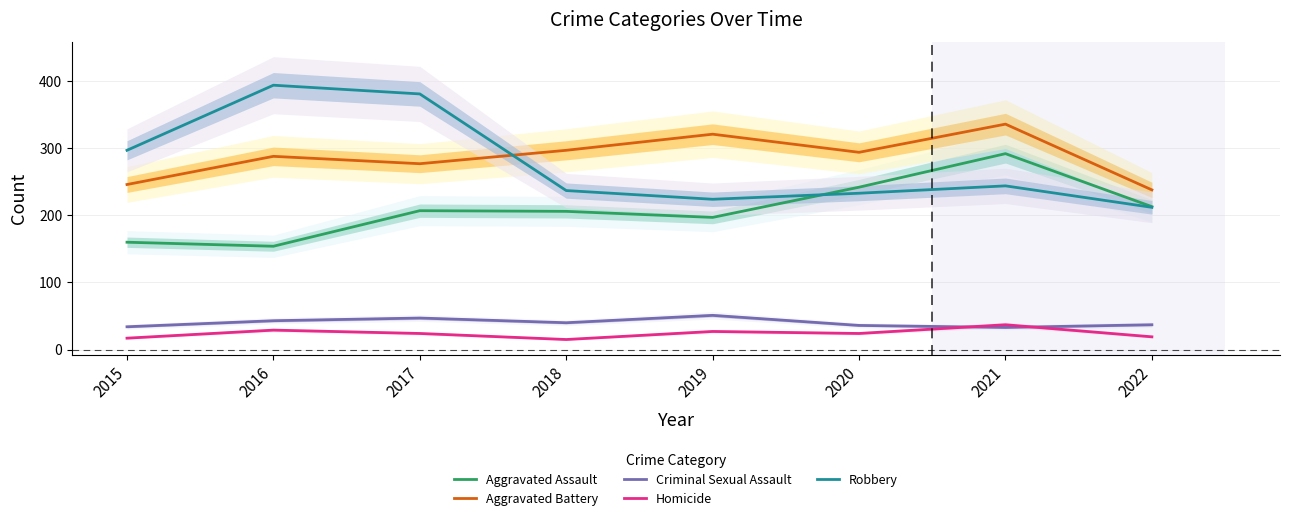

At how many categories does at least one series exceed 359?

2